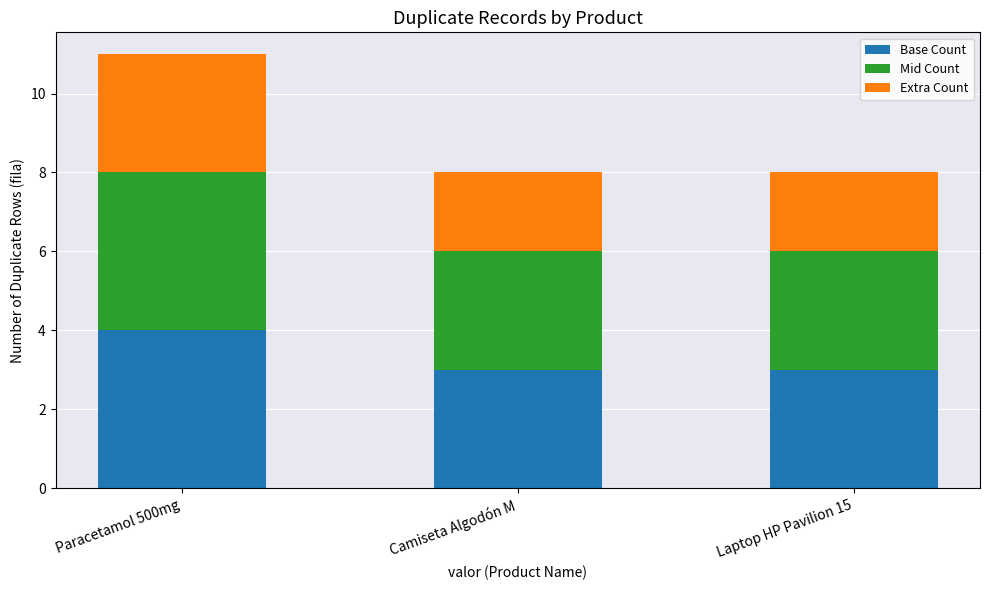

What is the sum of the Base Count values at Camiseta Algodón M and Laptop HP Pavilion 15?

6